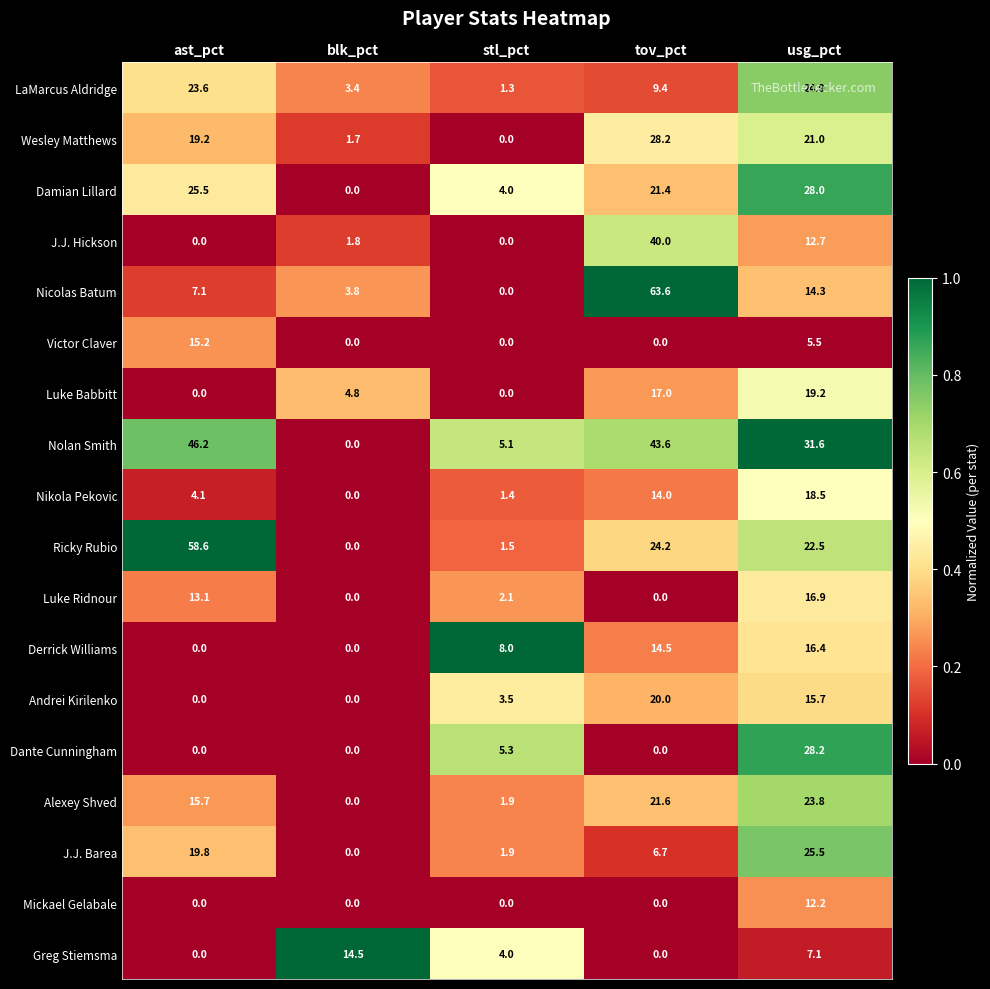

At how many categories does at least one series exceed 0?

5